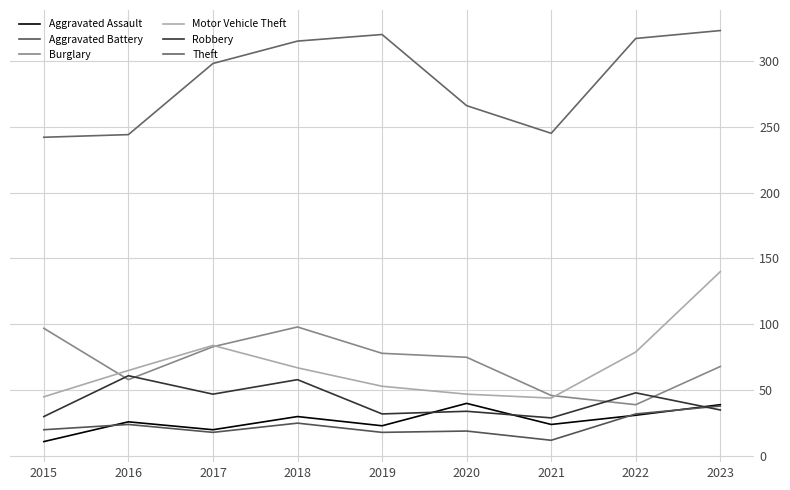

What is the difference between the maximum and second lowest values in the Robbery series?

31